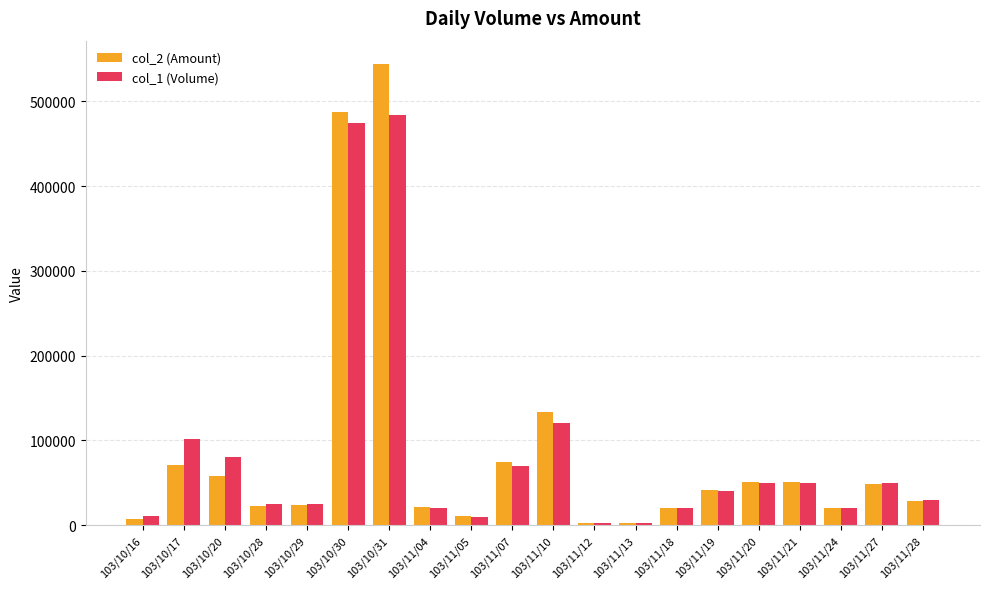

Rank the series by their maximum value, from highest to lowest.

col_2 (Amount), col_1 (Volume)